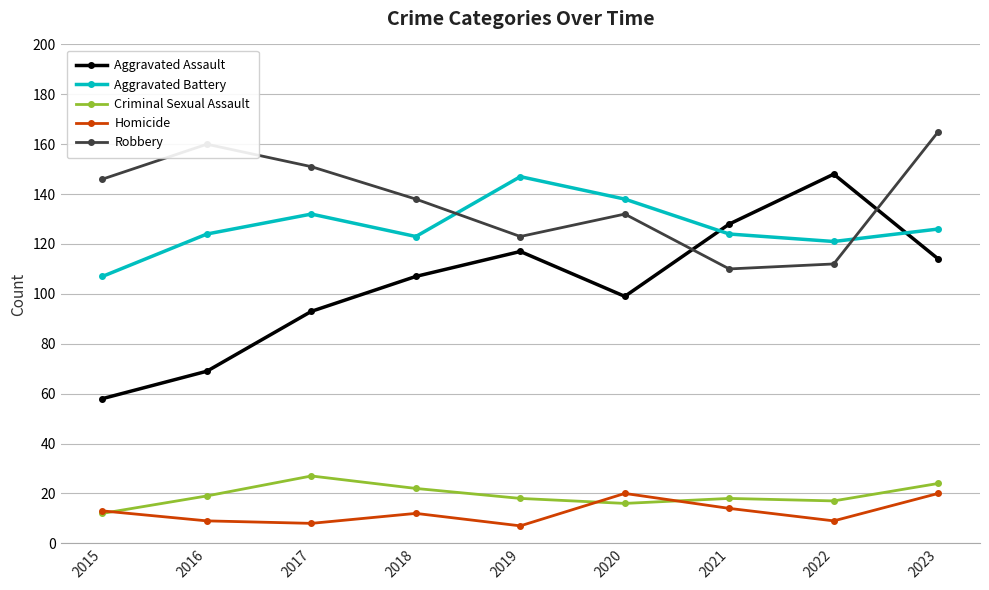

At how many categories does at least one series exceed 159?

2